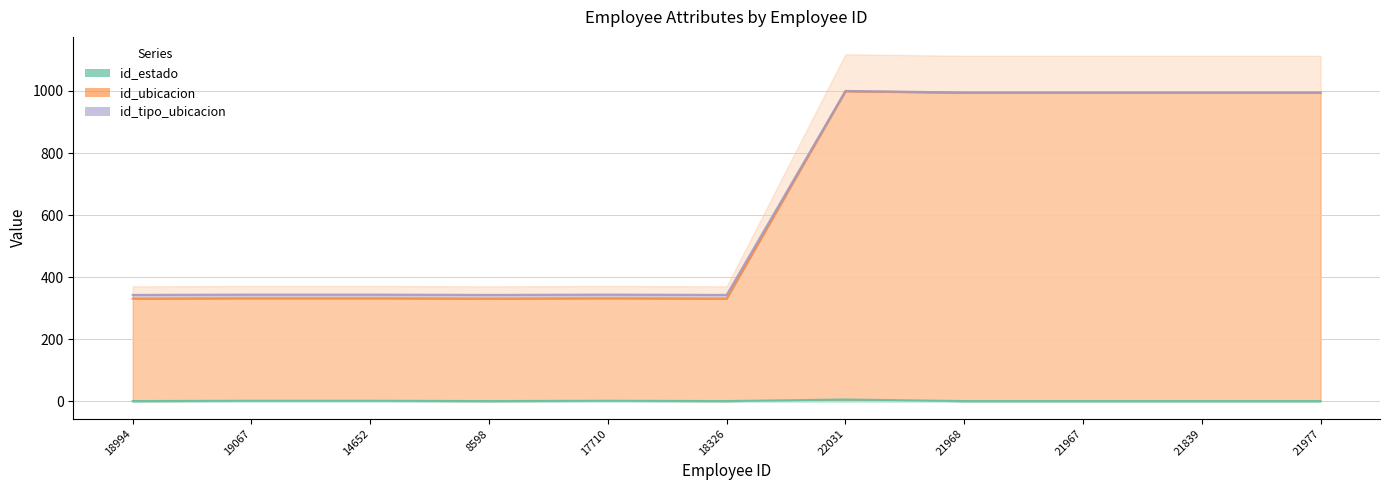

What is the difference between the highest and lowest values at 21967?

994